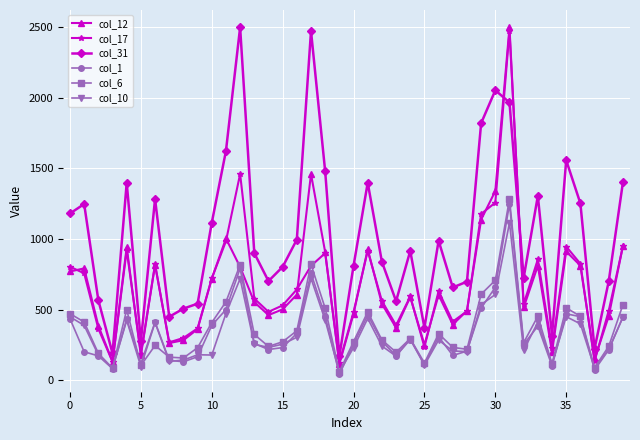

True or false: col_31 and col_6 cross at least once.

False